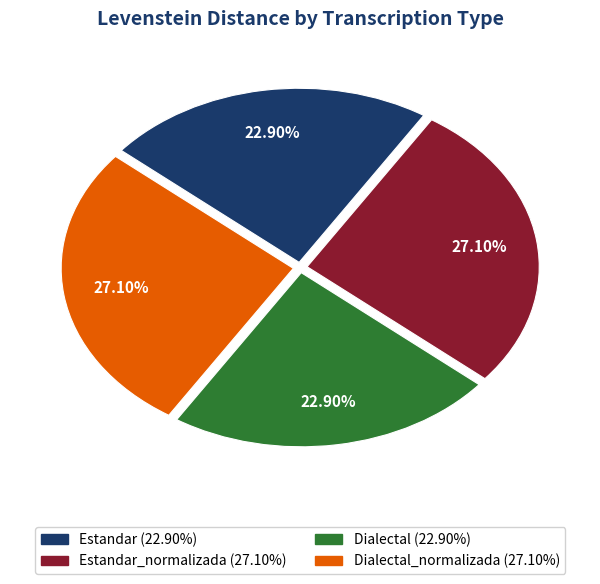

Is there a majority slice in this chart?

No